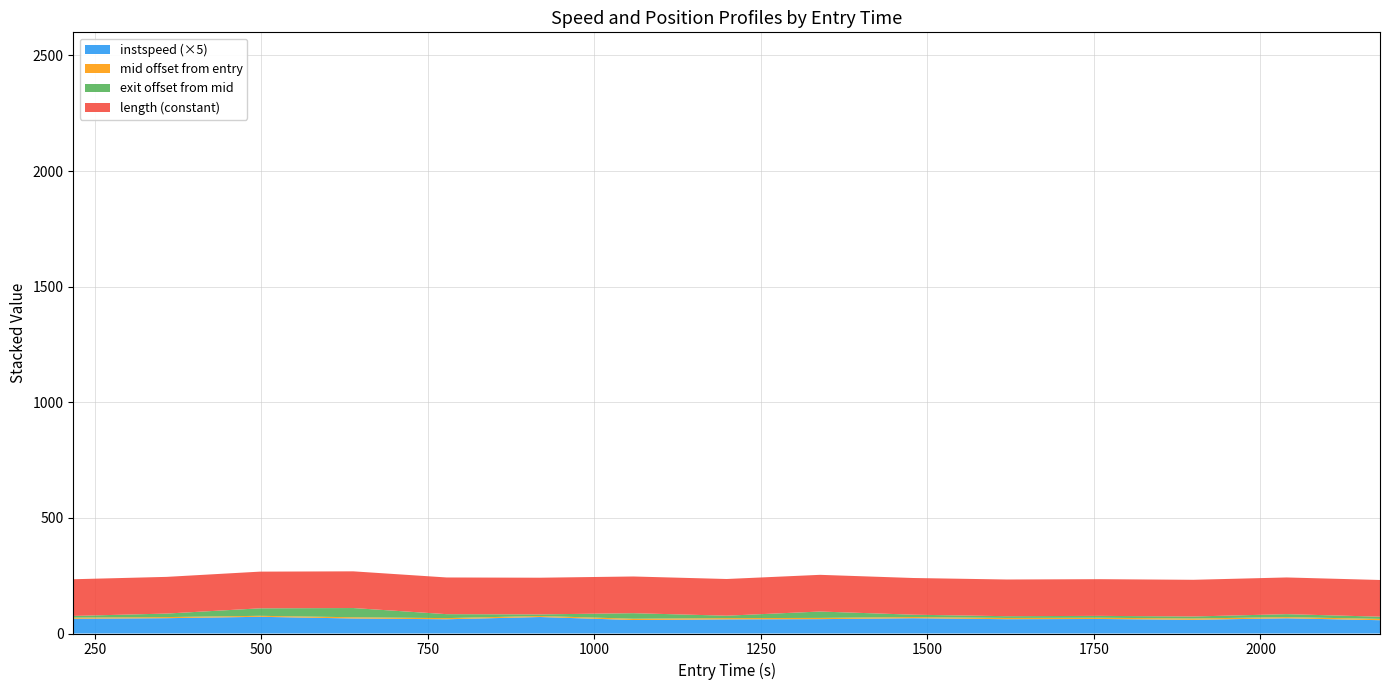

Reading left to right, transcribe all the data shown in this chart.

0=13.3	1=12.1	2=12.4	3=12.5	4=14.9	5=14.5	6=12.0	7=13.0	8=14.0	9=12.6	10=12.0	11=14.3	12=11.7	13=12.2	14=12.8	15=11.6	16=12.3	17=12.4	18=12.0	19=12.9	20=12.3	21=14.2	22=13.4	23=13.0	24=13.1	25=11.6	26=13.4	27=13.3	28=11.0	29=10.3	30=12.6	31=12.7	32=12.4	33=13.8	34=13.2	35=12.1	36=11.0	37=12.3	38=10.7	39=10.6